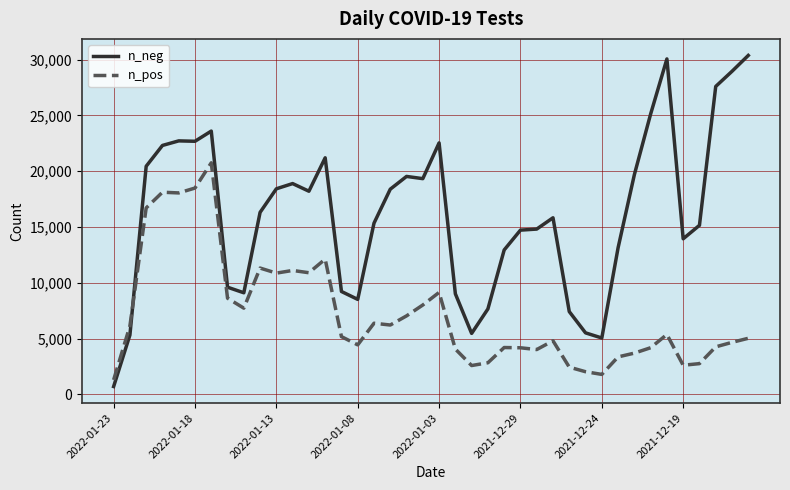

Which series has the largest total across all categories?

n_neg